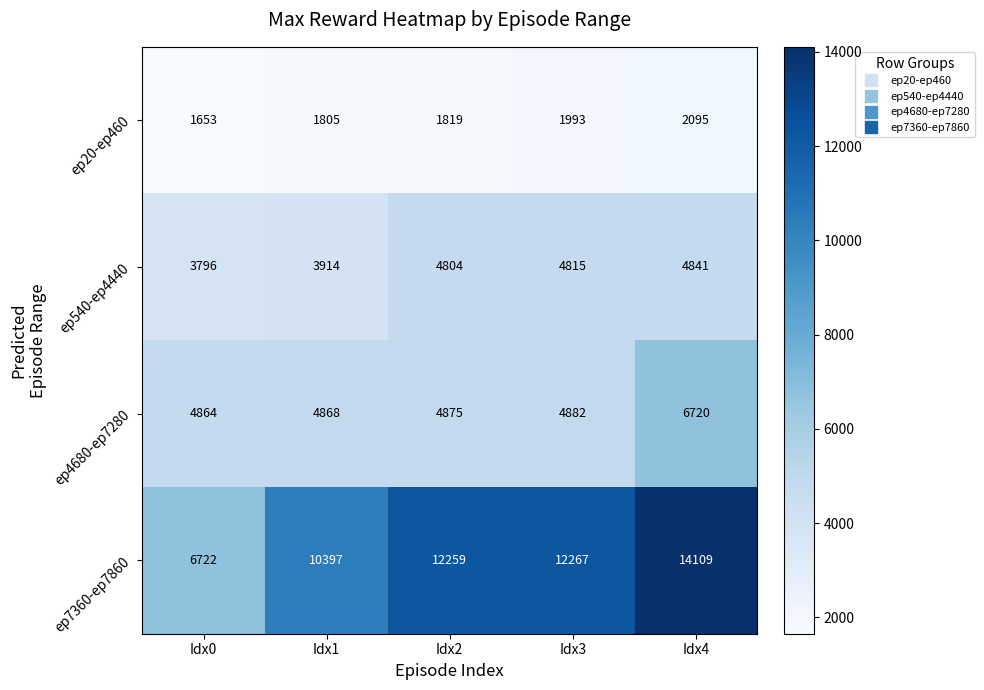

Reading right to left, what are all the values shown in this chart?

ep20-ep460: Idx4=2095	Idx3=1993	Idx2=1819	Idx1=1805	Idx0=1653
ep540-ep4440: Idx4=4841	Idx3=4815	Idx2=4804	Idx1=3914	Idx0=3796
ep4680-ep7280: Idx4=6720	Idx3=4882	Idx2=4875	Idx1=4868	Idx0=4864
ep7360-ep7860: Idx4=14109	Idx3=12267	Idx2=12259	Idx1=10397	Idx0=6722